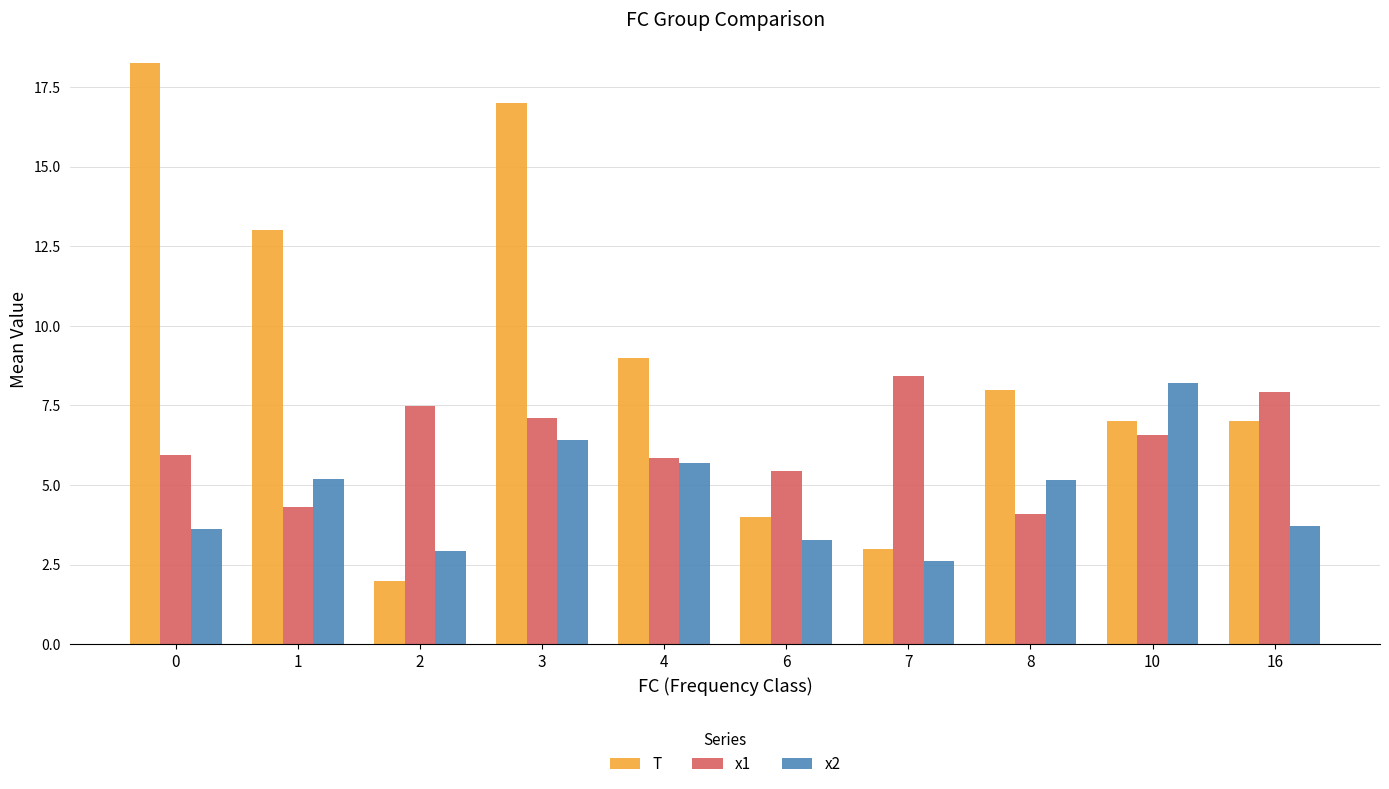

What is the difference between the second highest and minimum values in the T series?

15.0